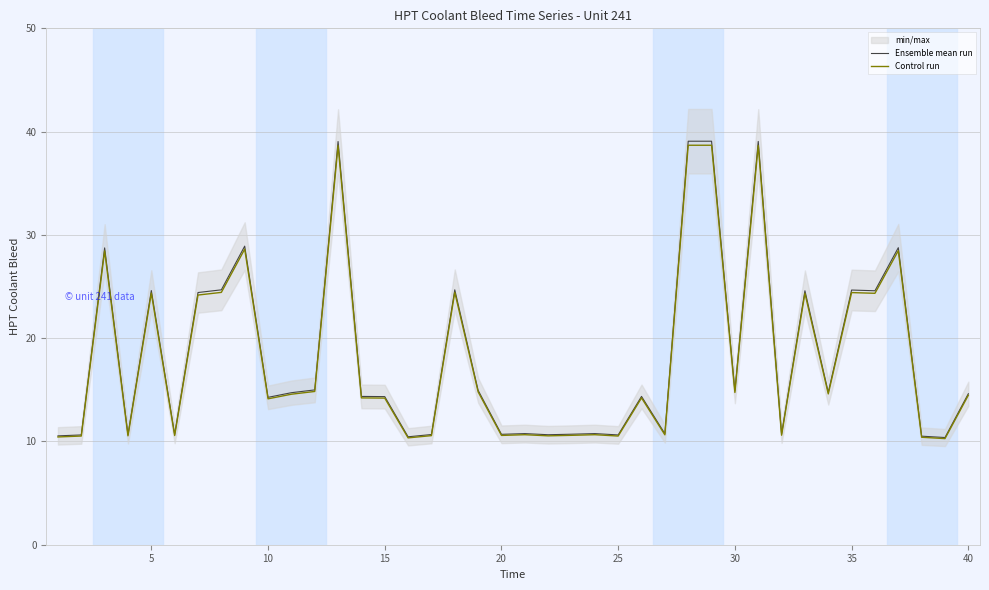

What is the maximum value for Control run?

38.7